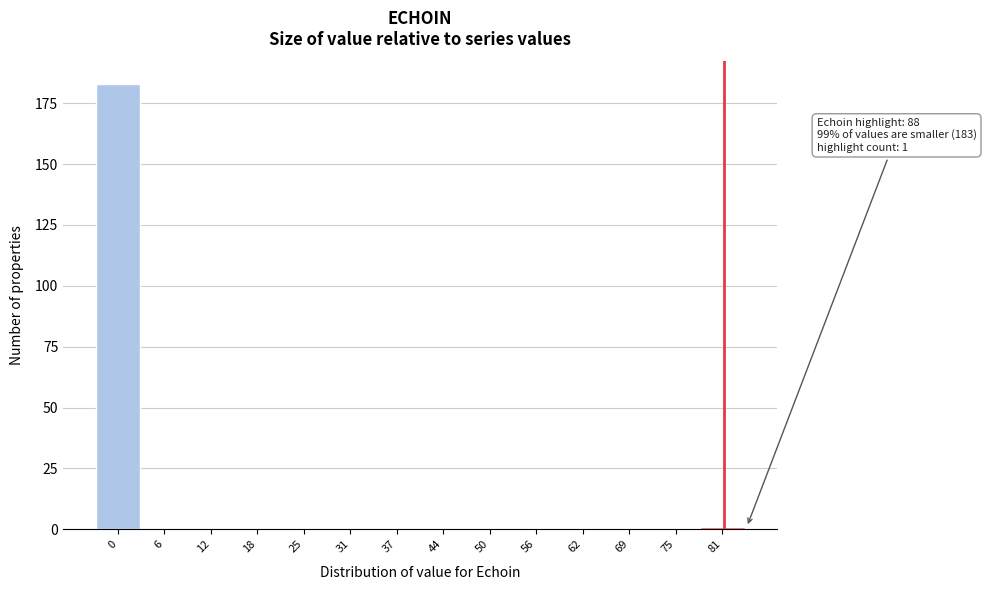

Reading left to right, transcribe all the data shown in this chart.

0=183	6=0	12=0	18=0	25=0	31=0	37=0	44=0	50=0	56=0	62=0	69=0	75=0	81=1